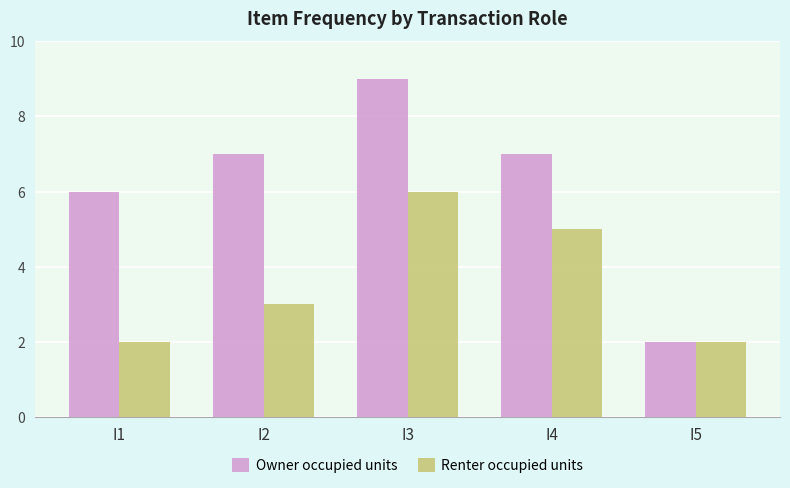

Rank the series by their maximum value, from lowest to highest.

Renter occupied units, Owner occupied units